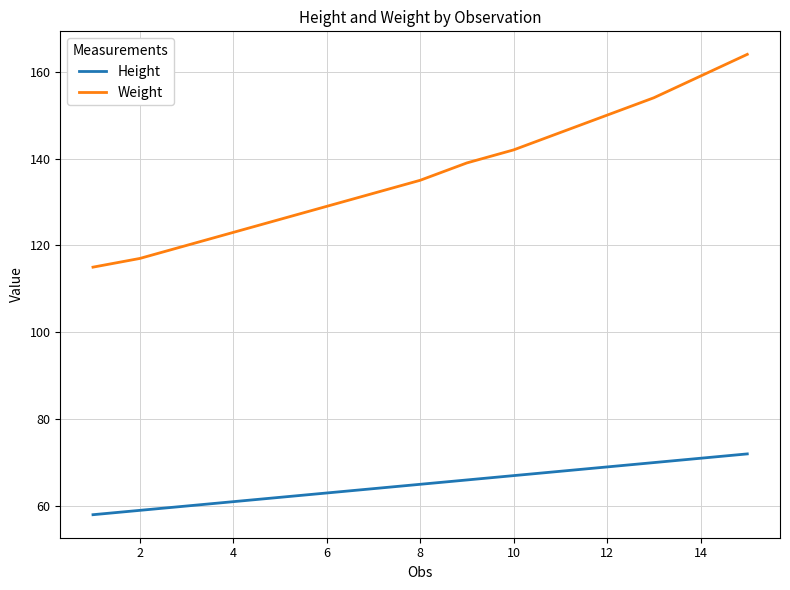

Which series has the largest range (max minus min)?

Weight